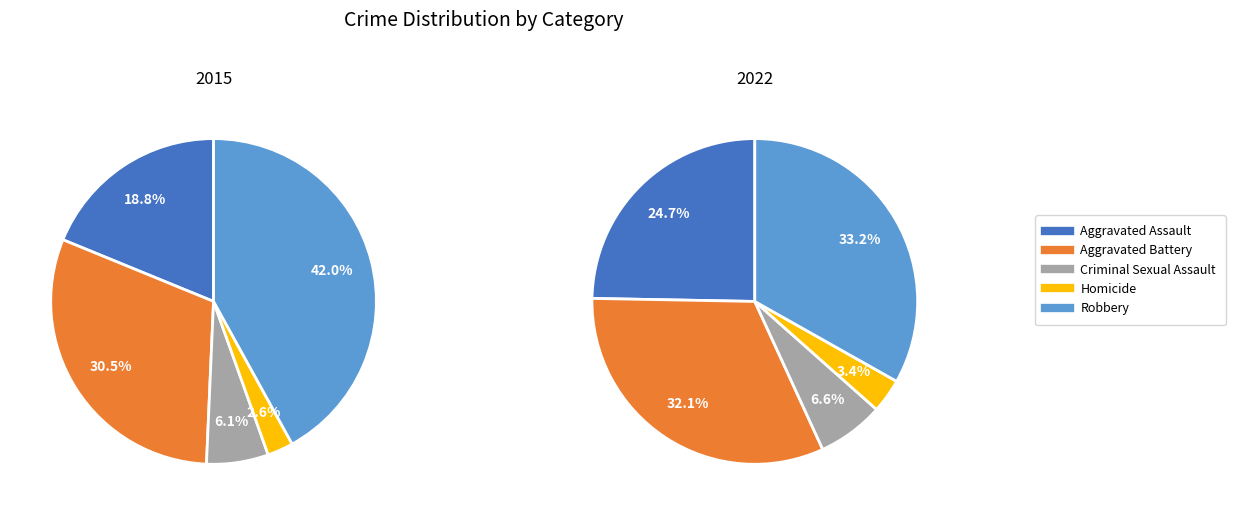

Which series changed the most between Aggravated Assault and 8?

Robbery